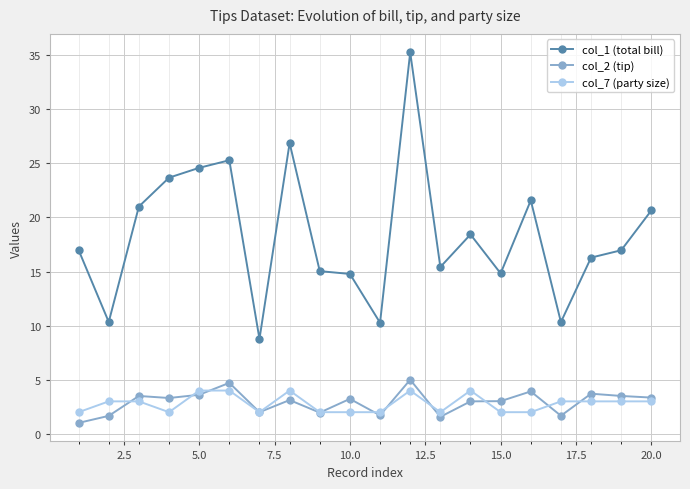

True or false: col_2 (tip) and col_1 (total bill) intersect in this chart.

False